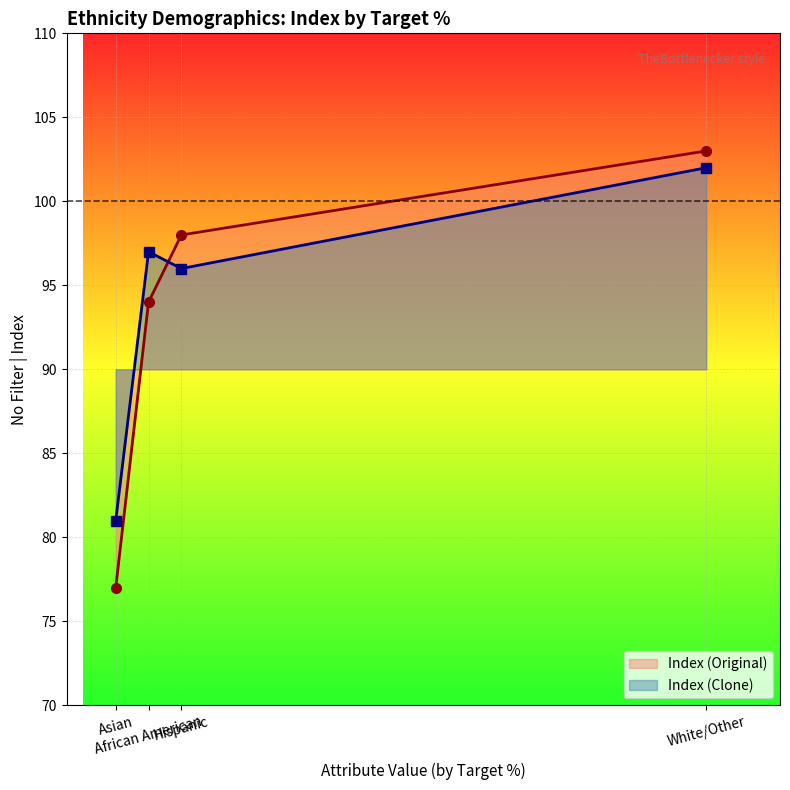

Reading left to right, extract all data points from this chart.

Index (Original): African American=94	Asian=77	Hispanic=98	White/Other=103
Index (Clone): African American=97	Asian=81	Hispanic=96	White/Other=102